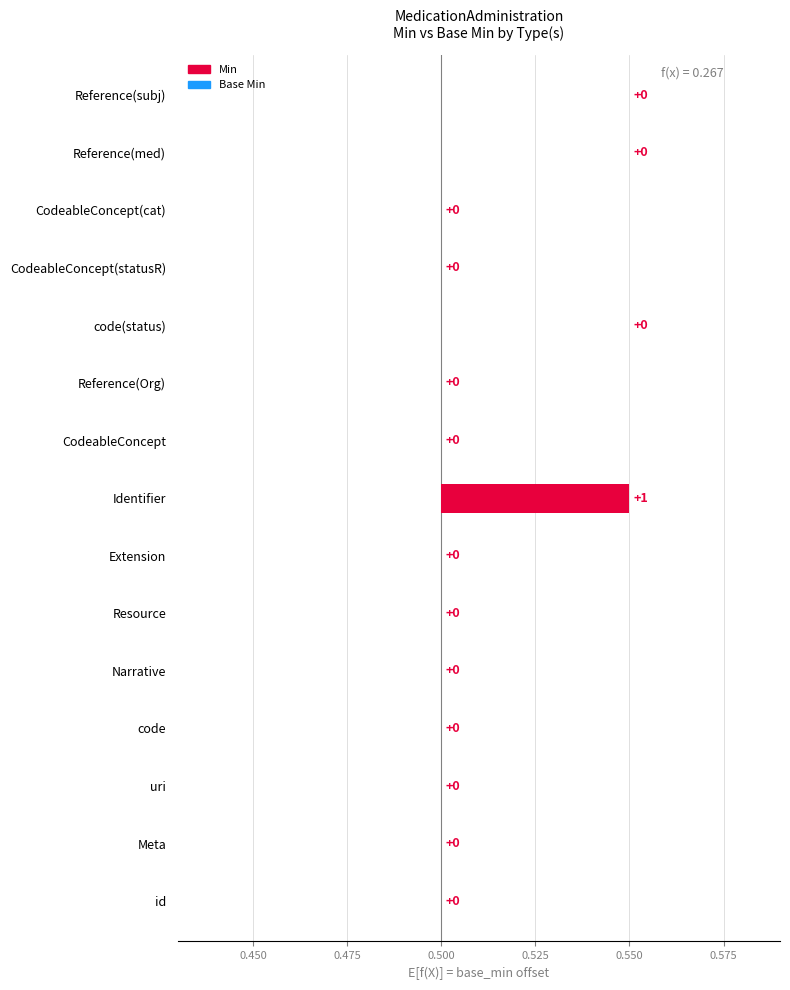

What is the label of the 7th bar from the right?

CodeableConcept